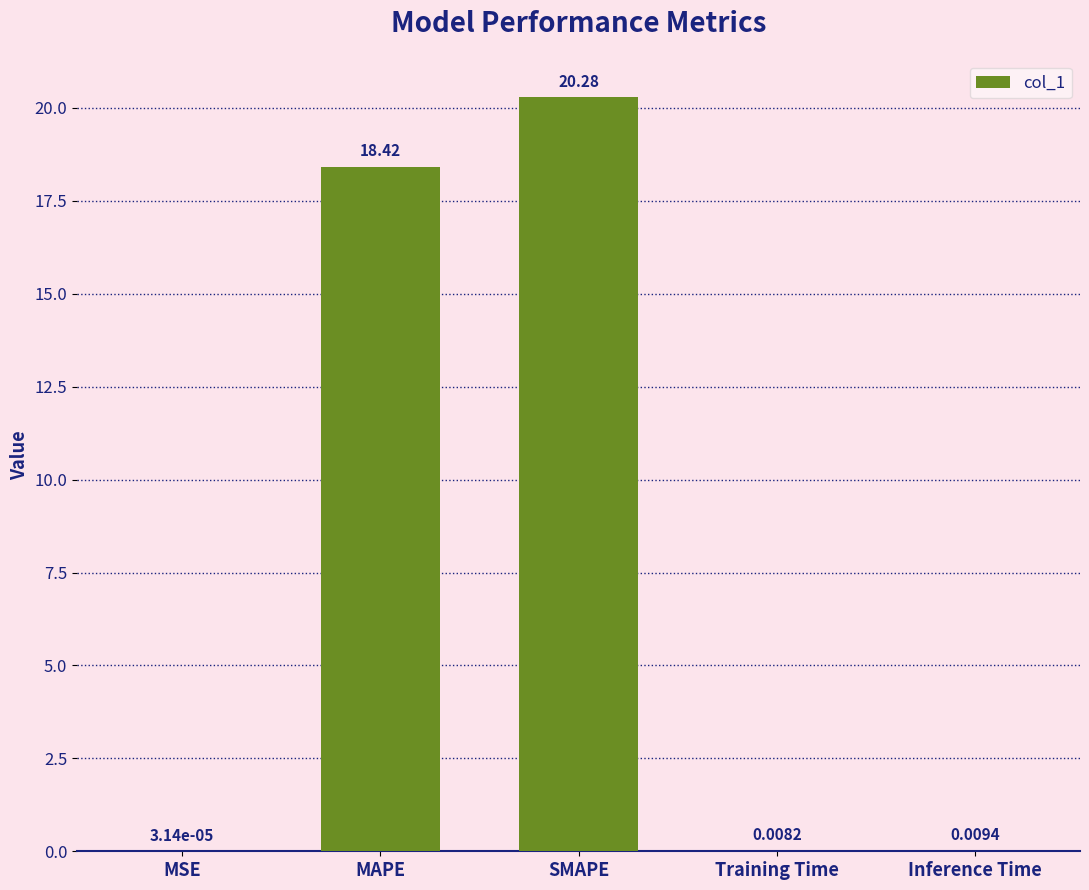

Are the bars grouped side by side (vs. stacked)?

No